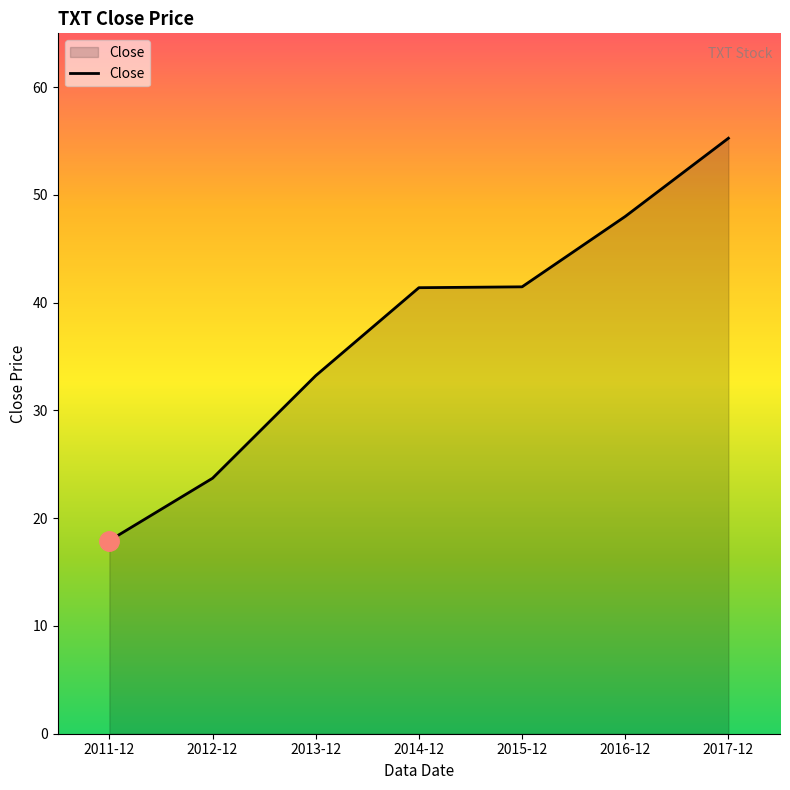

True or false: there are more than 1 points higher than both neighbors.

False